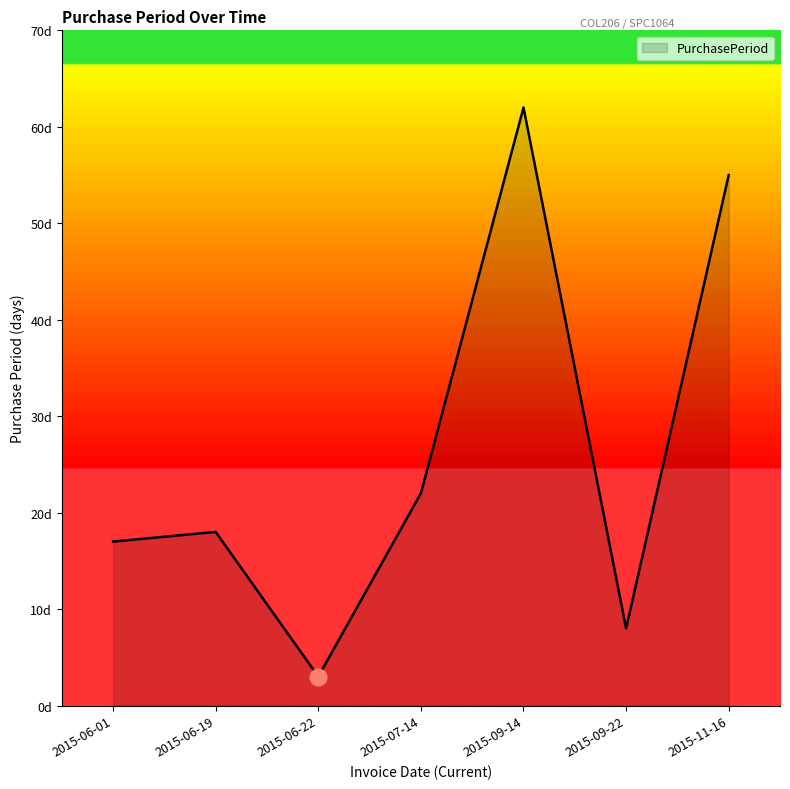

What is the maximum value shown in the chart?

62